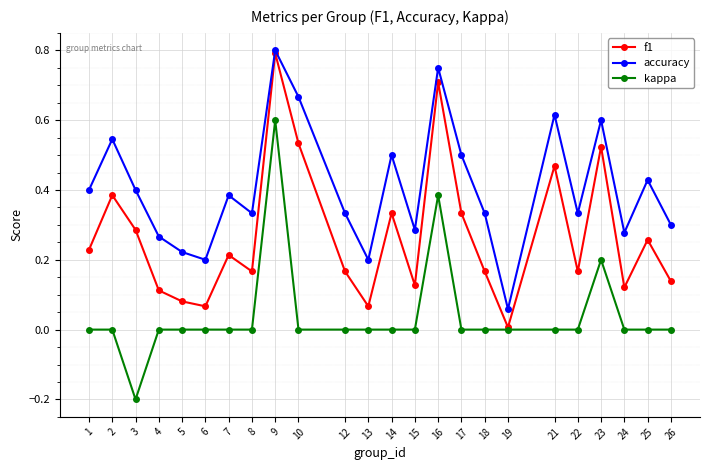

At how many categories does at least one series exceed 0?

24